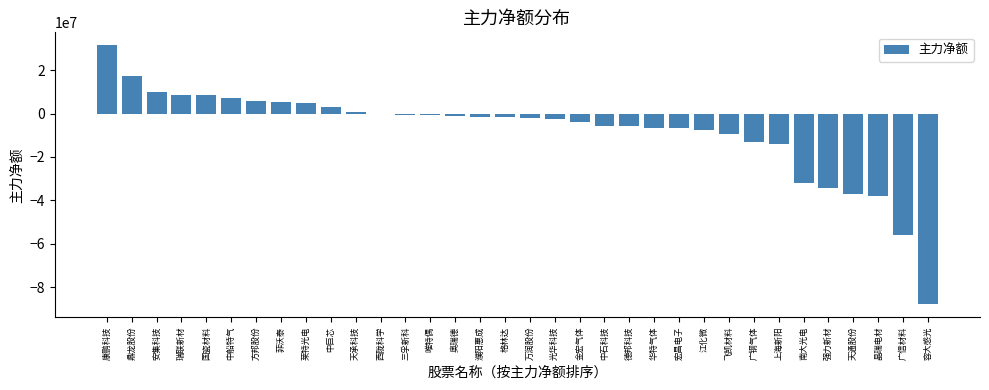

What is the change in value from 菲沃泰 to 中巨芯?

-2268964